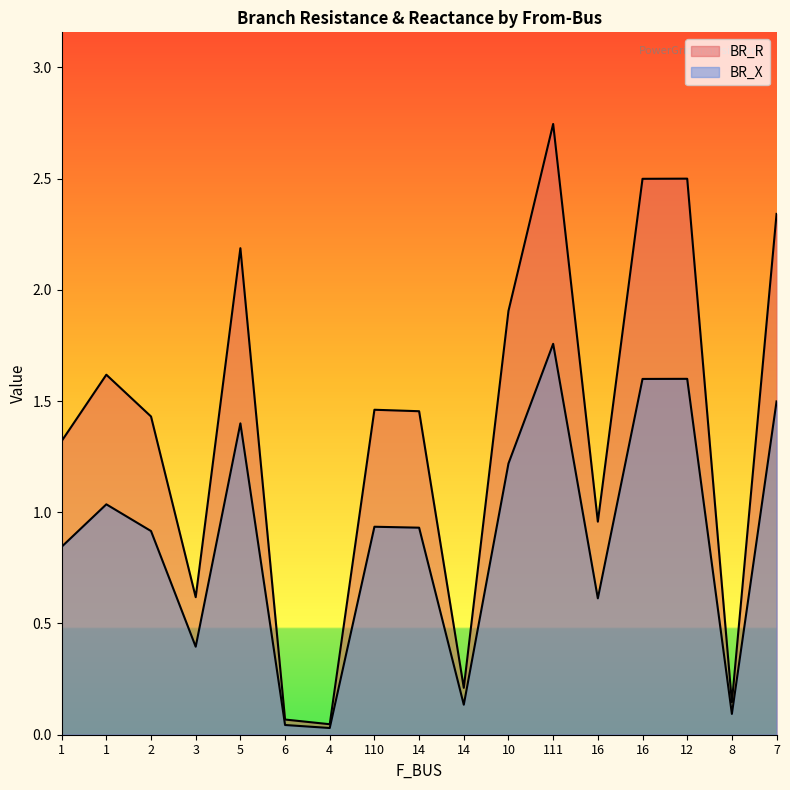

How many interior local valleys does the BR_R series have?

5